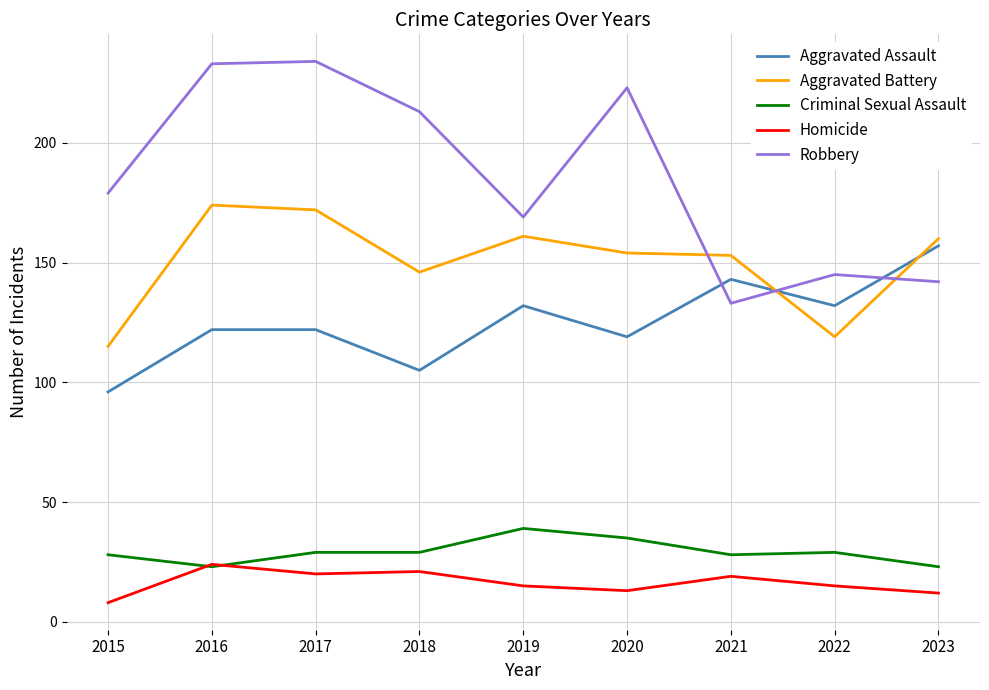

Which category has the lowest value in the Aggravated Battery series?

2015